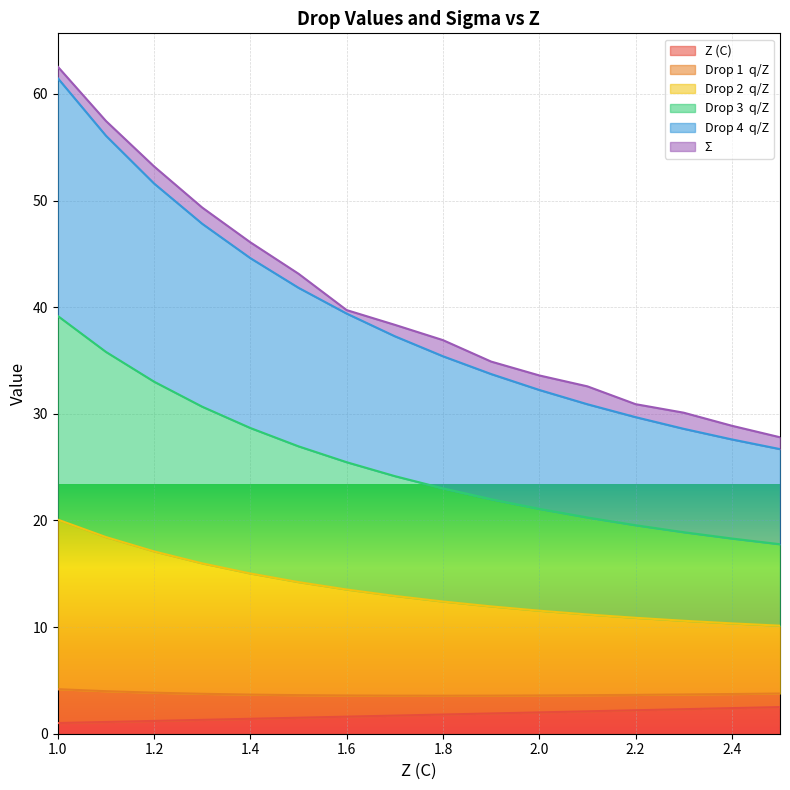

What is the total value across all series at 2.0?

33.6